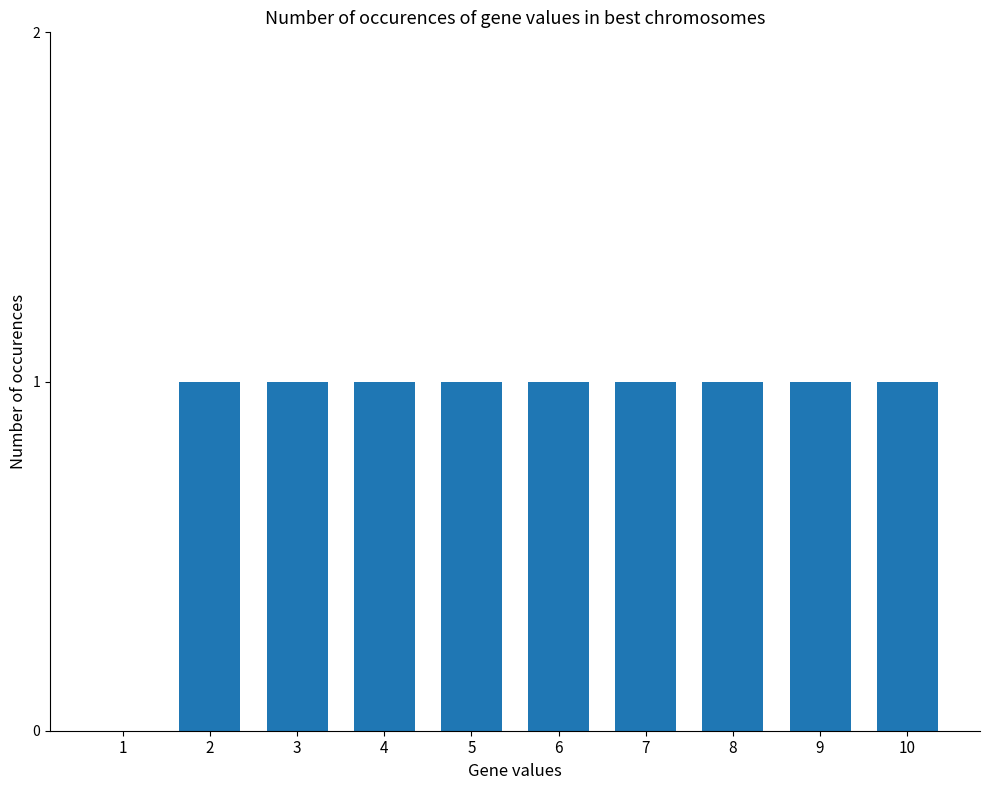

At which label is the value closest to 0?

1